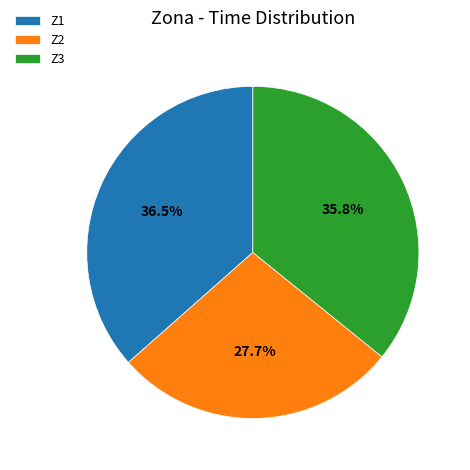

How many slices are in this pie chart?

3